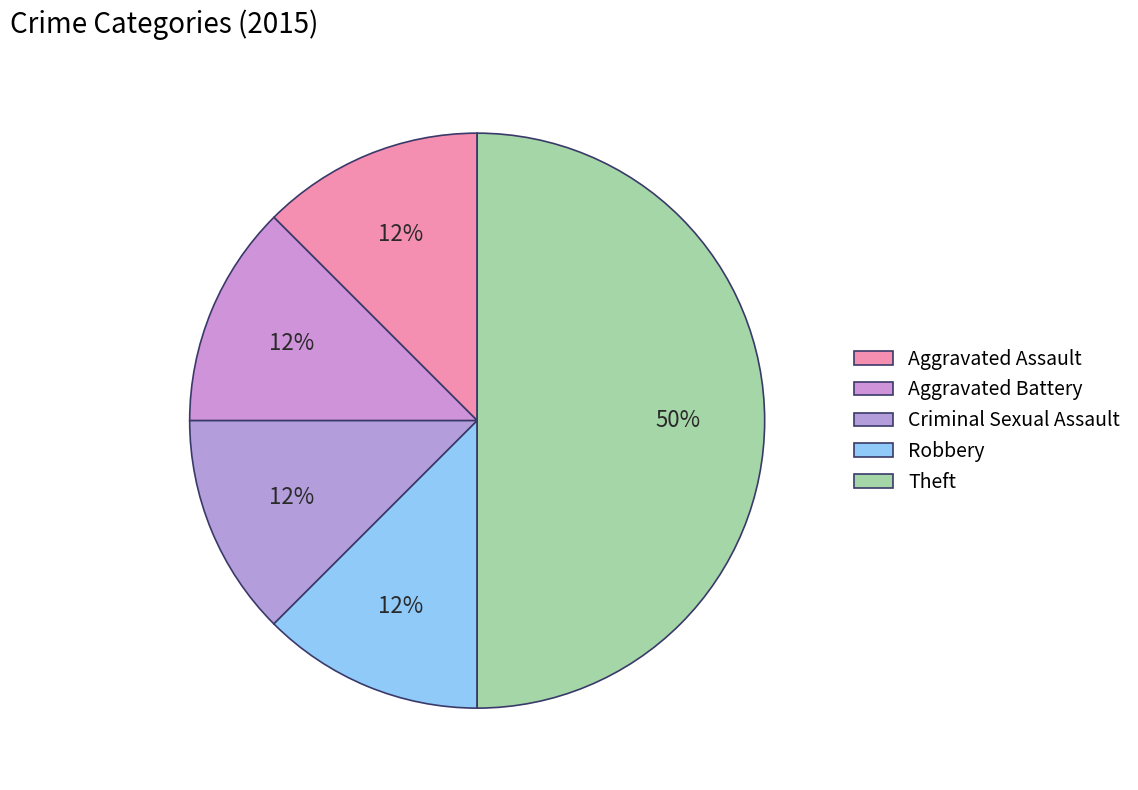

Do Aggravated Battery and Criminal Sexual Assault together represent more than half of the pie?

No